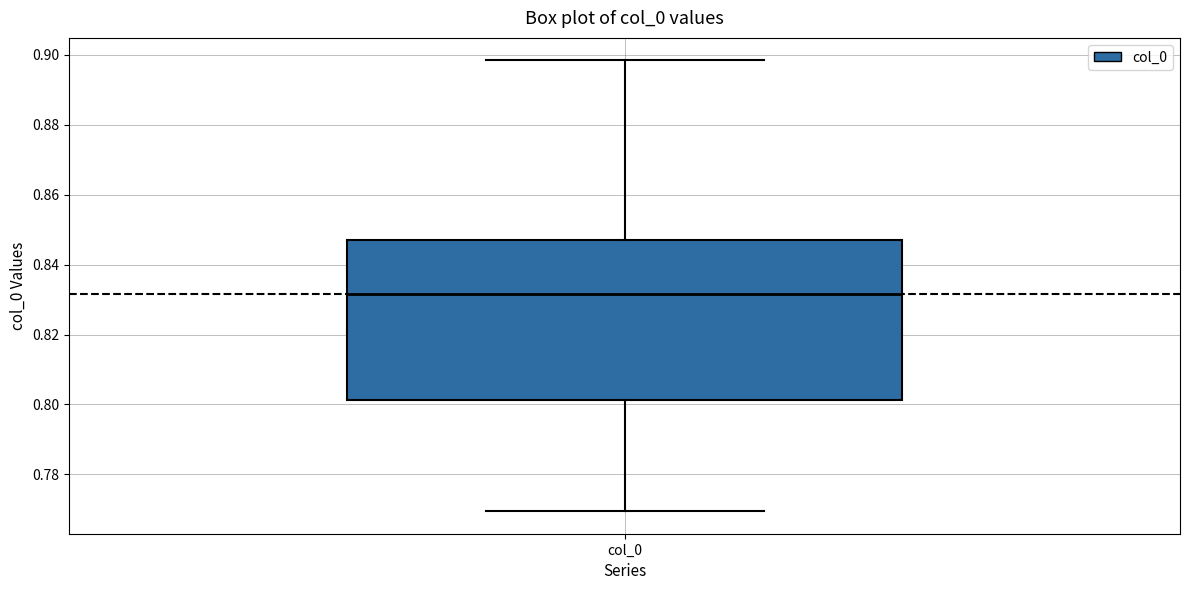

Transcribe this box plot: give where the median line is, the range the box spans, and where the two whiskers end, as read against the y-axis. The values are not printed on the chart, so give them approximately, as read against the axis.

median 0.832, box 0.802 to 0.848, whiskers 0.770 to 0.898